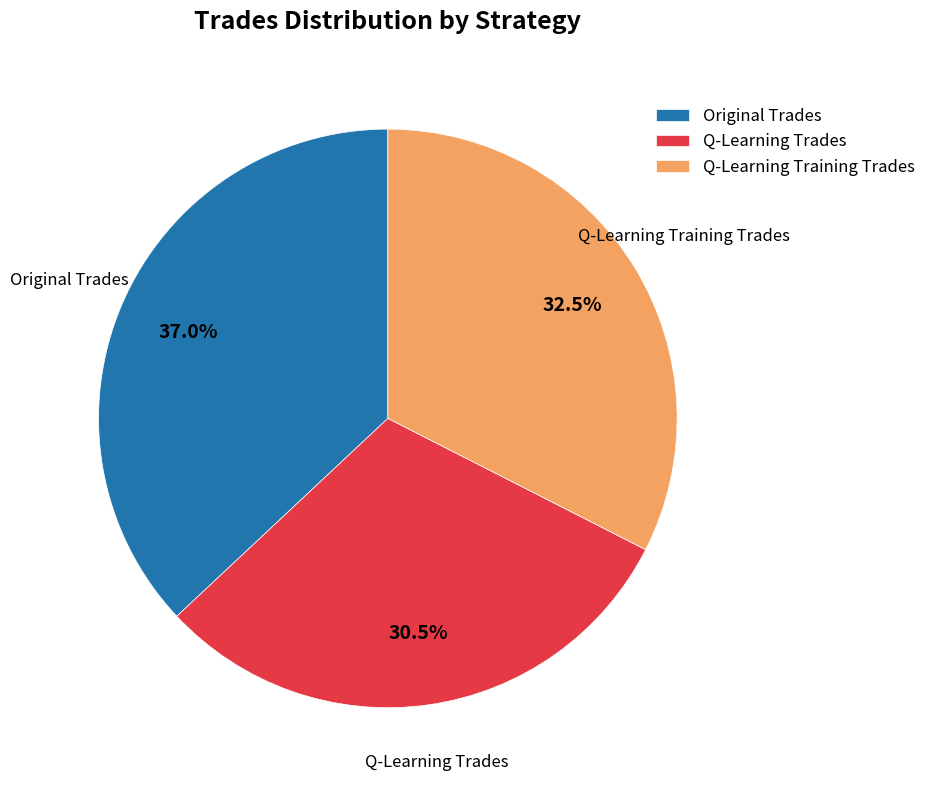

Is Q-Learning Training Trades the majority of the pie?

No